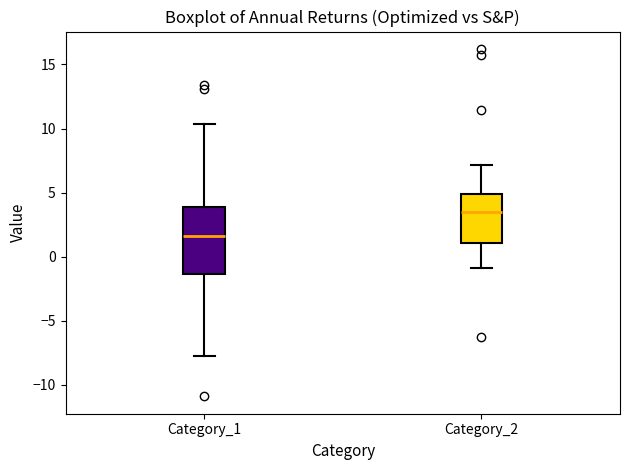

Which box's median line is the highest?

Category_2